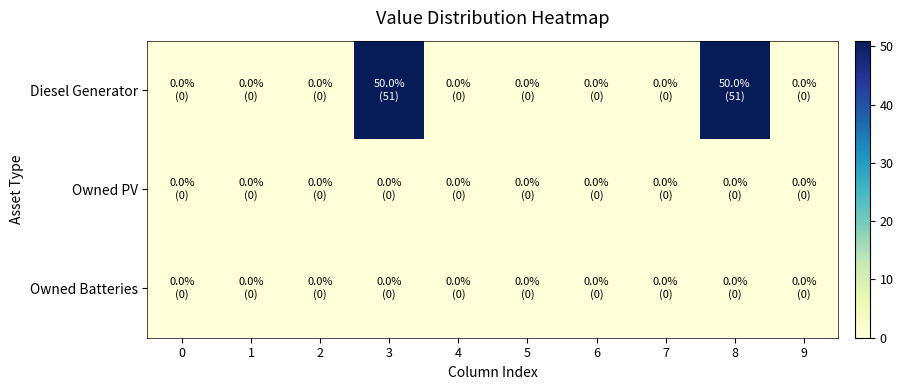

Count the number of data series in this chart.

3